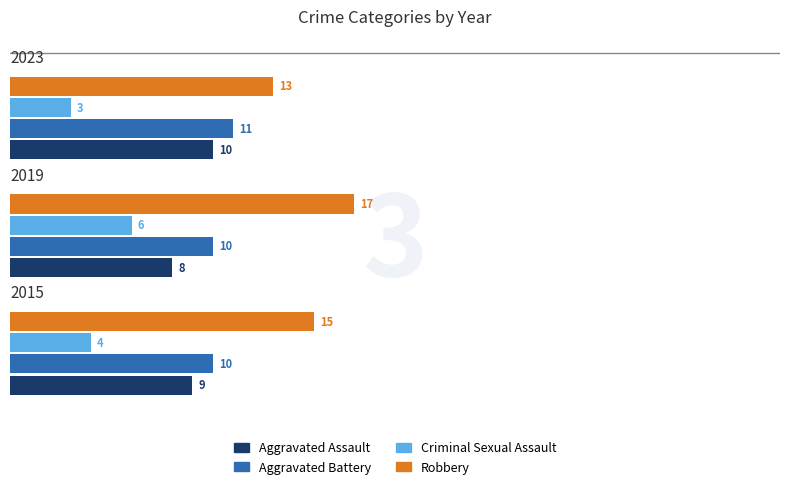

How many data points in Aggravated Assault are less than 9?

1